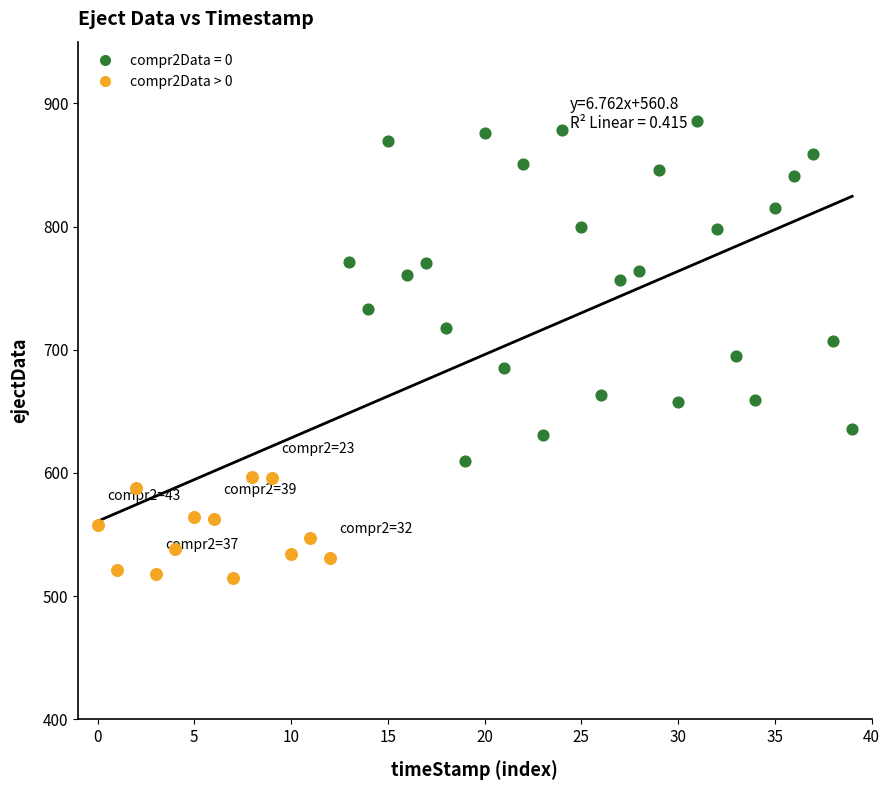

Which series reaches the minimum Y coordinate?

compr2Data > 0